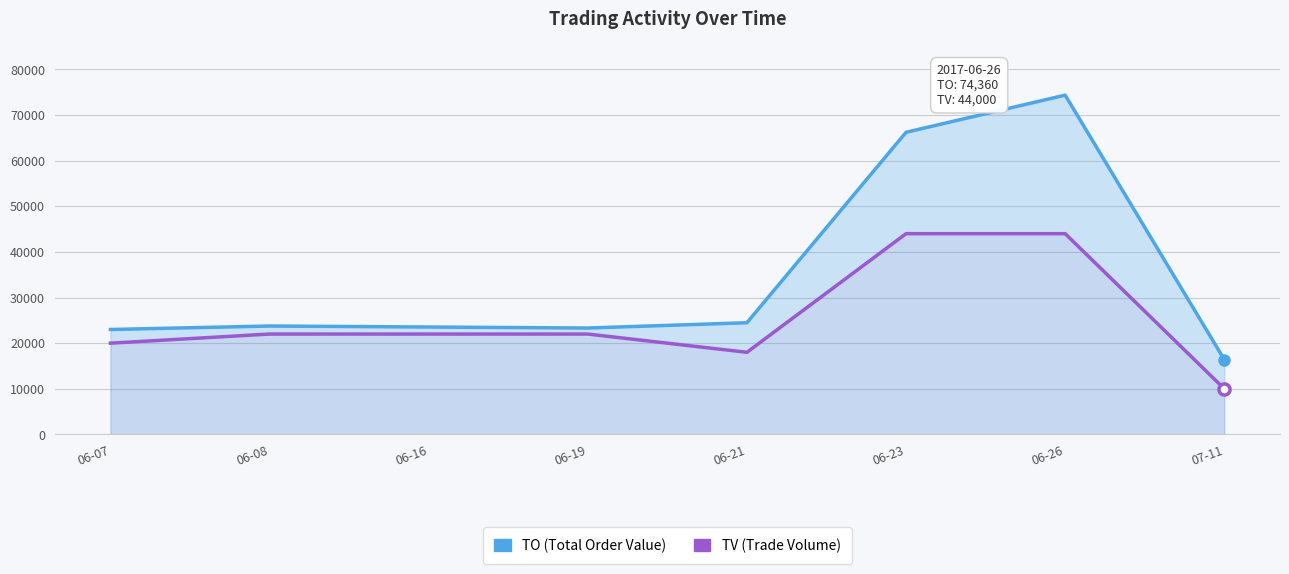

What are all the series names shown in the legend?

TO, TV